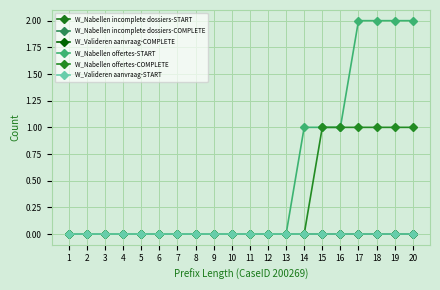

How many distinct data groups are displayed?

6